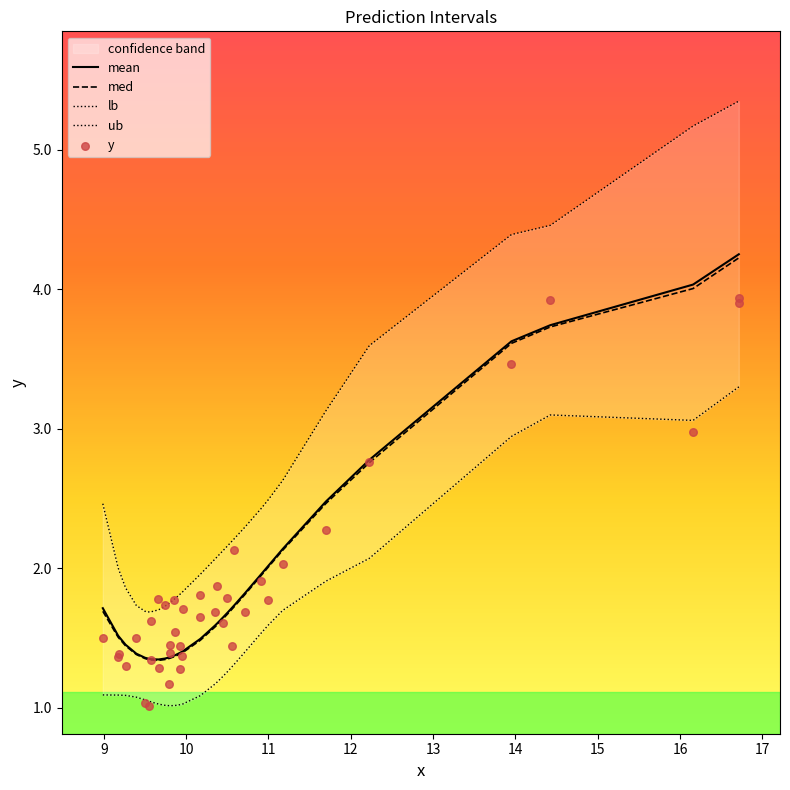

Which series has the largest total across all categories?

ub